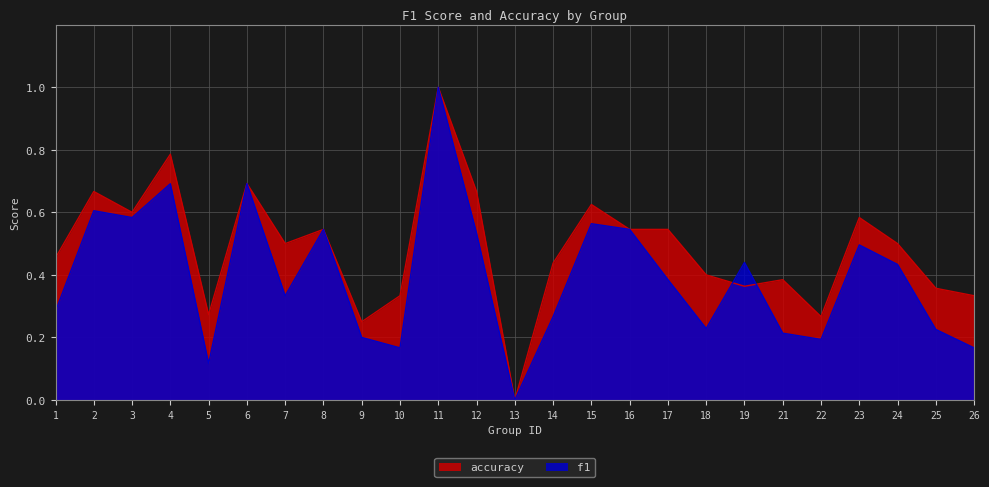

How many lines are shown in the chart?

2